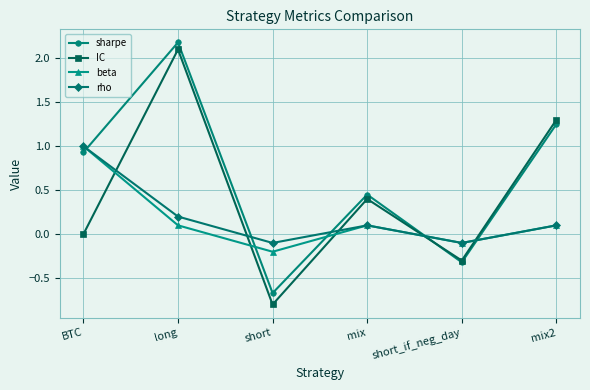

What is the sum of the rho values at short and short_if_neg_day?

-0.2